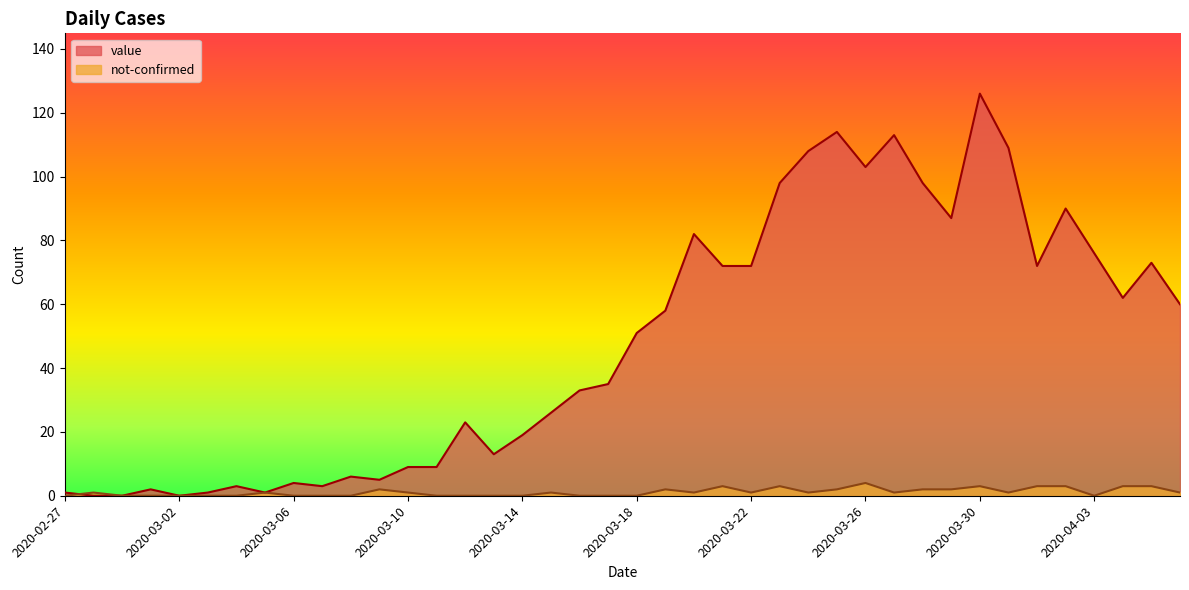

Where do value and not-confirmed first cross each other?

2020-02-27 and 2020-02-28